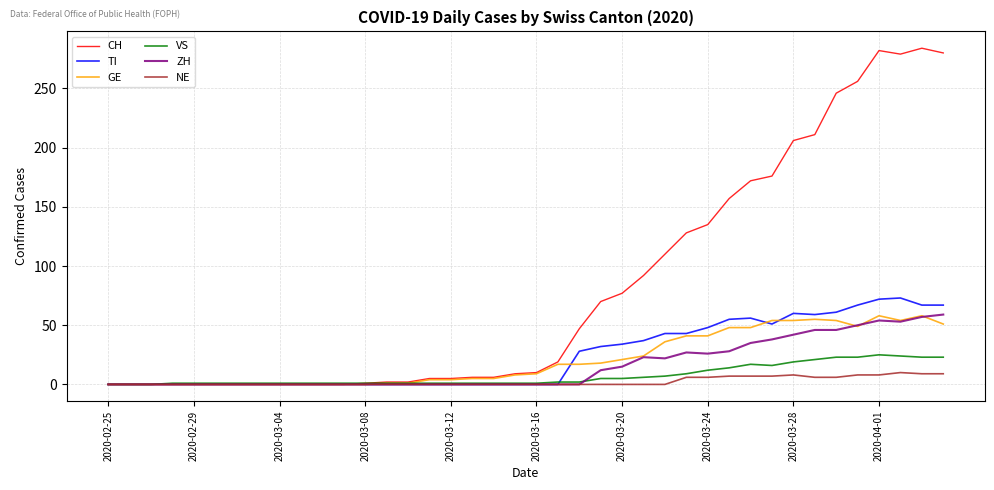

Which series has the largest total across all categories?

CH